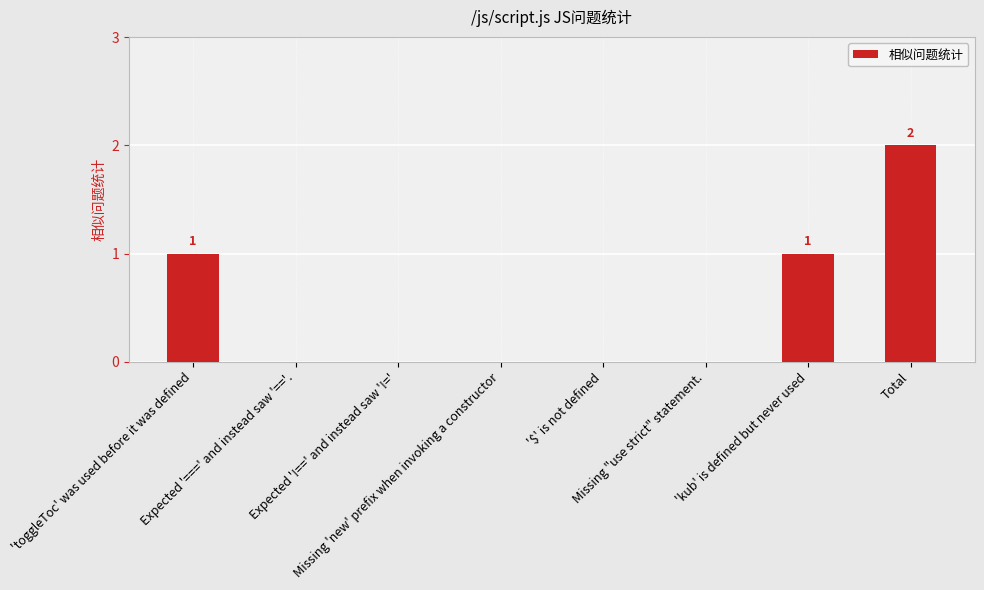

Reading left to right, list all the values displayed in this chart.

'toggleToc' was used before it was defined=1	Expected '===' and instead saw '=='.=0	Expected '!==' and instead saw '!='=0	Missing 'new' prefix when invoking a constructor=0	'$' is not defined=0	Missing "use strict" statement.=0	'kub' is defined but never used=1	Total=2